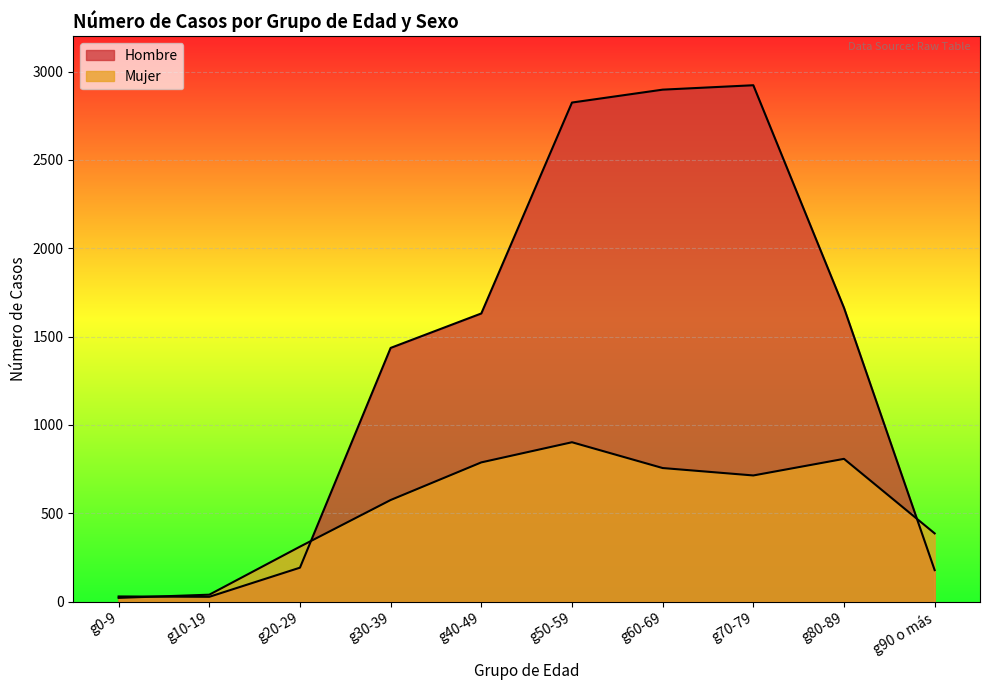

Reading left to right, what are all the values shown in this chart?

Hombre: 29	27	192	1436	1631	2825	2898	2923	1663	178
Mujer: 21	39	311	575	788	902	756	714	808	386